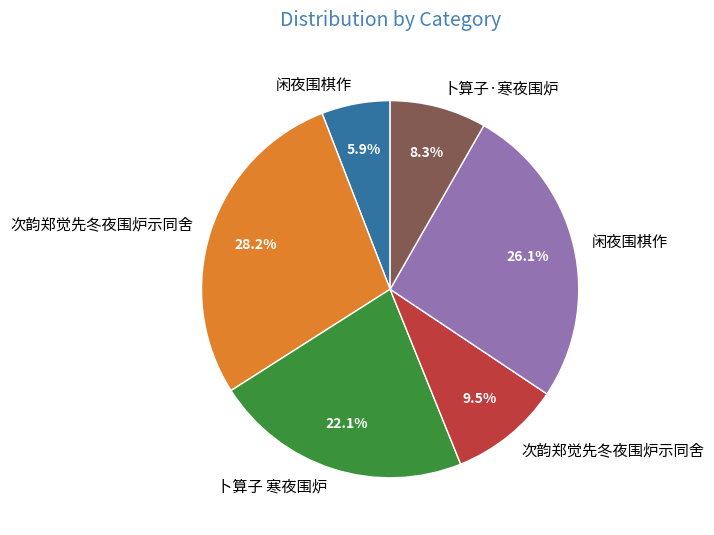

Is there any slice that represents more than half of the pie?

No